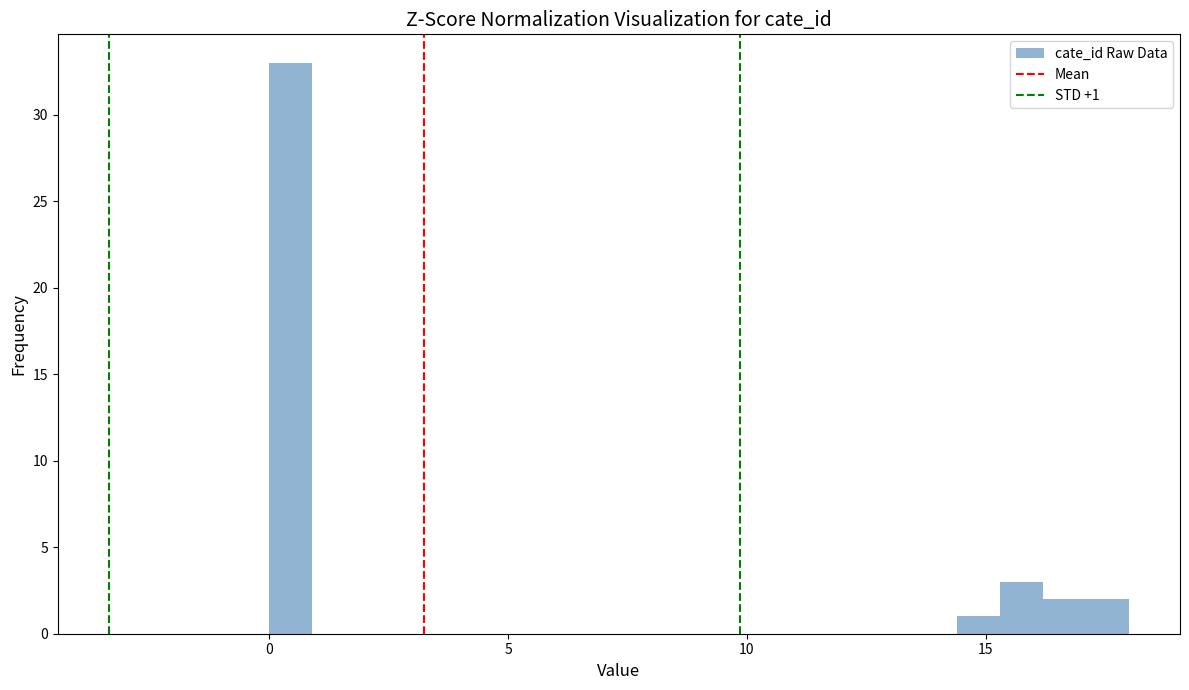

Around what value on the x-axis is the tallest bar? Give the approximate position of its centre, as read against the axis.

0.5